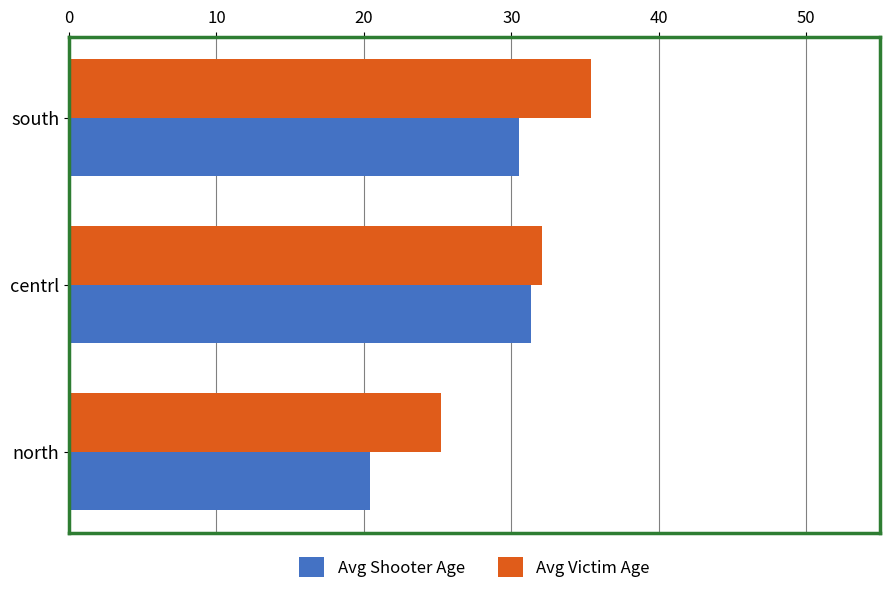

Which label corresponds to the largest value in the chart?

south